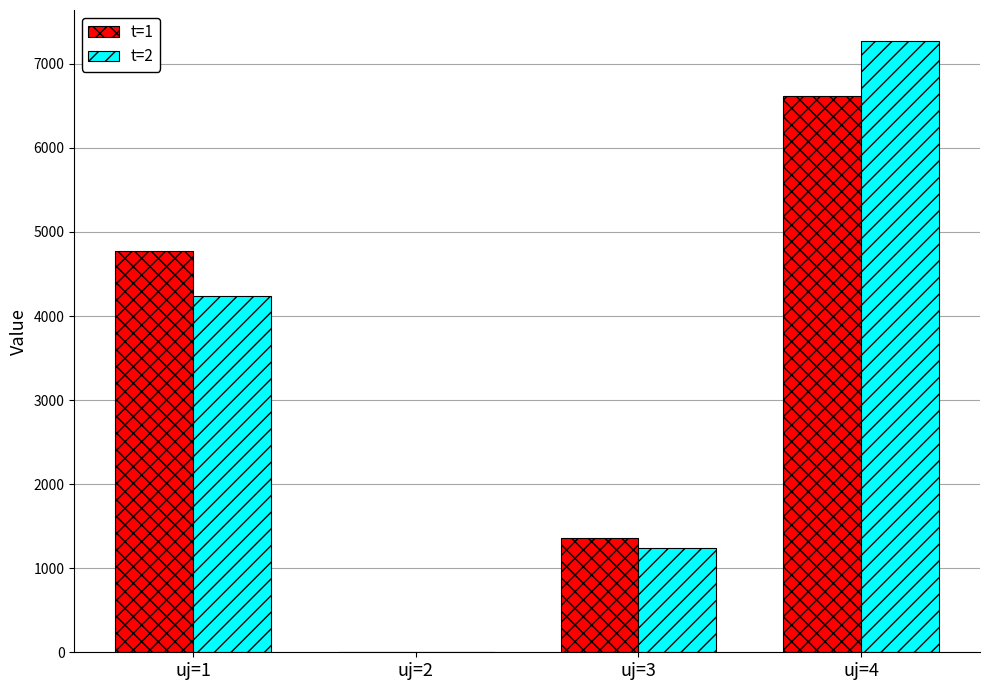

The value of t=1 at uj=1 is 8466.9. True or false?

False